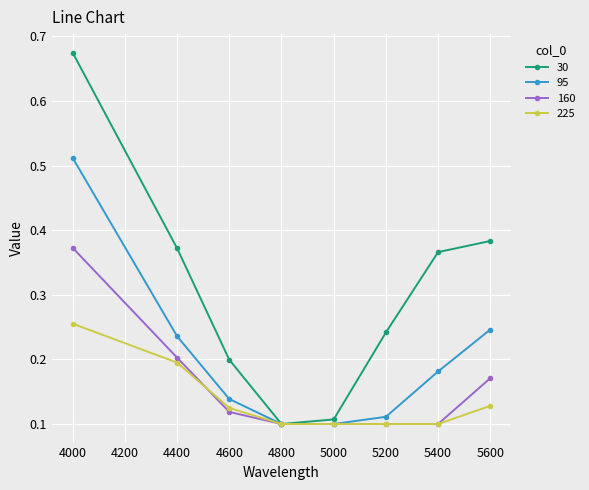

Is the value of 160 at 4400 greater than the value of 225 at 5000?

Yes